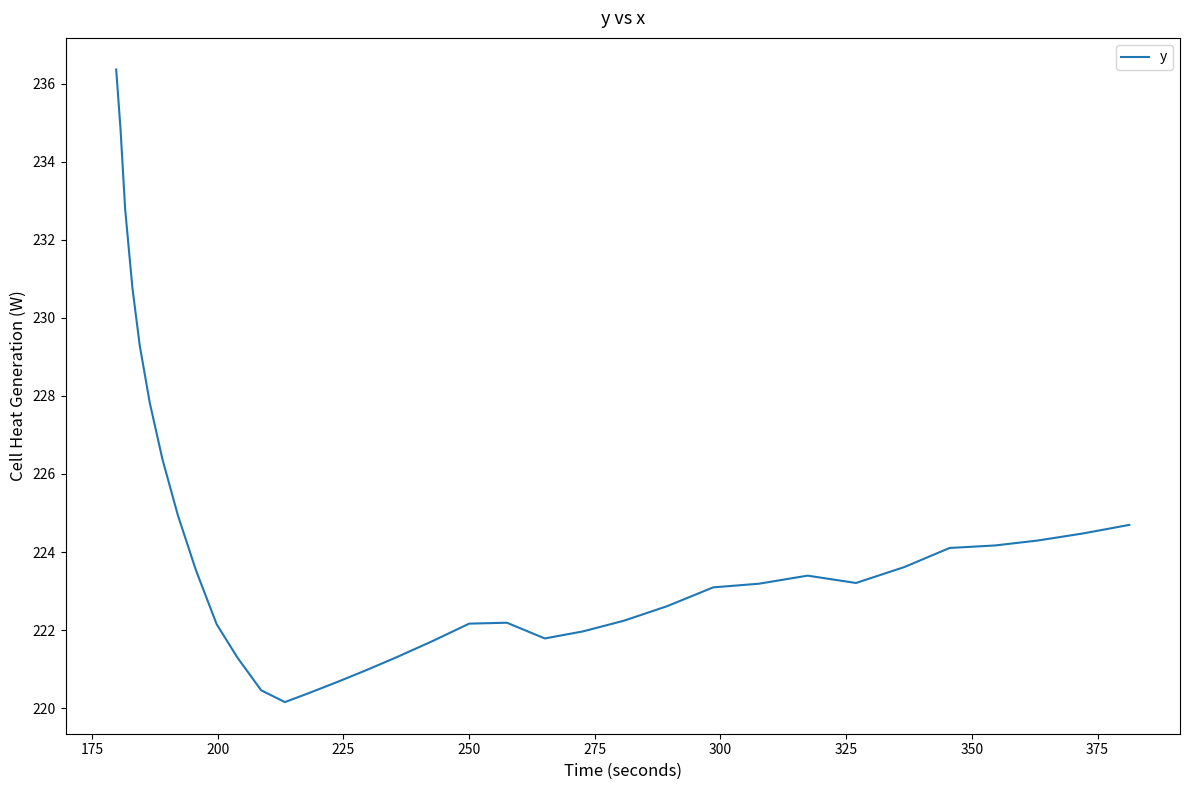

What is the maximum value shown in the chart?

236.4